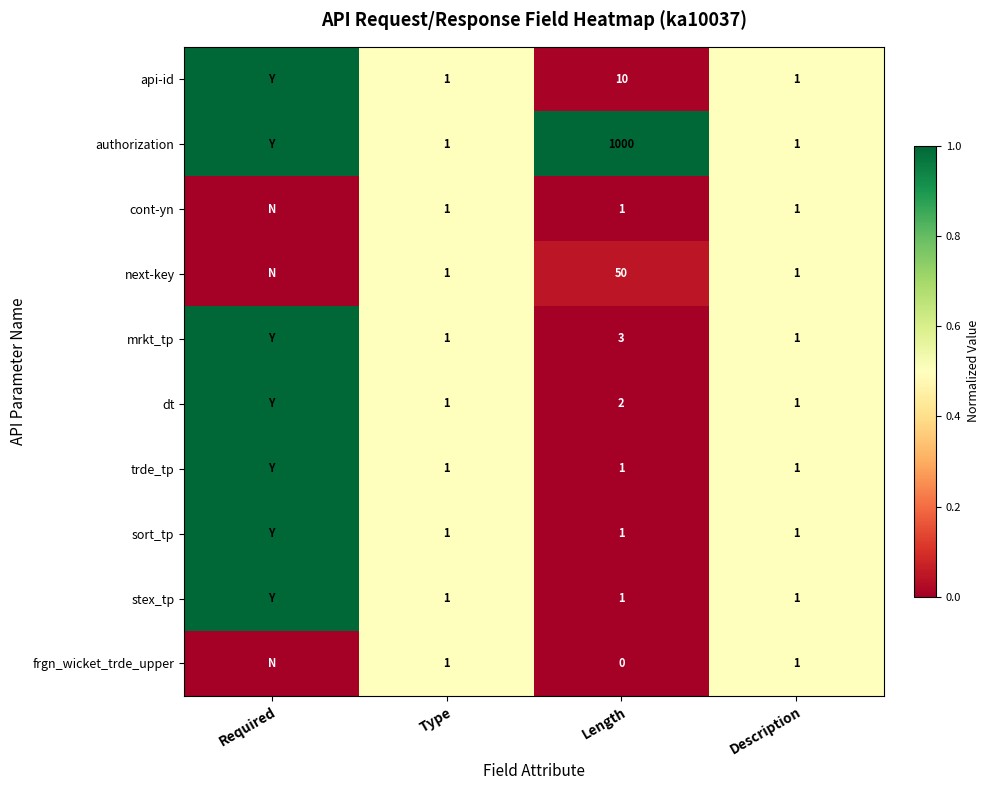

Count the number of data series in this chart.

10